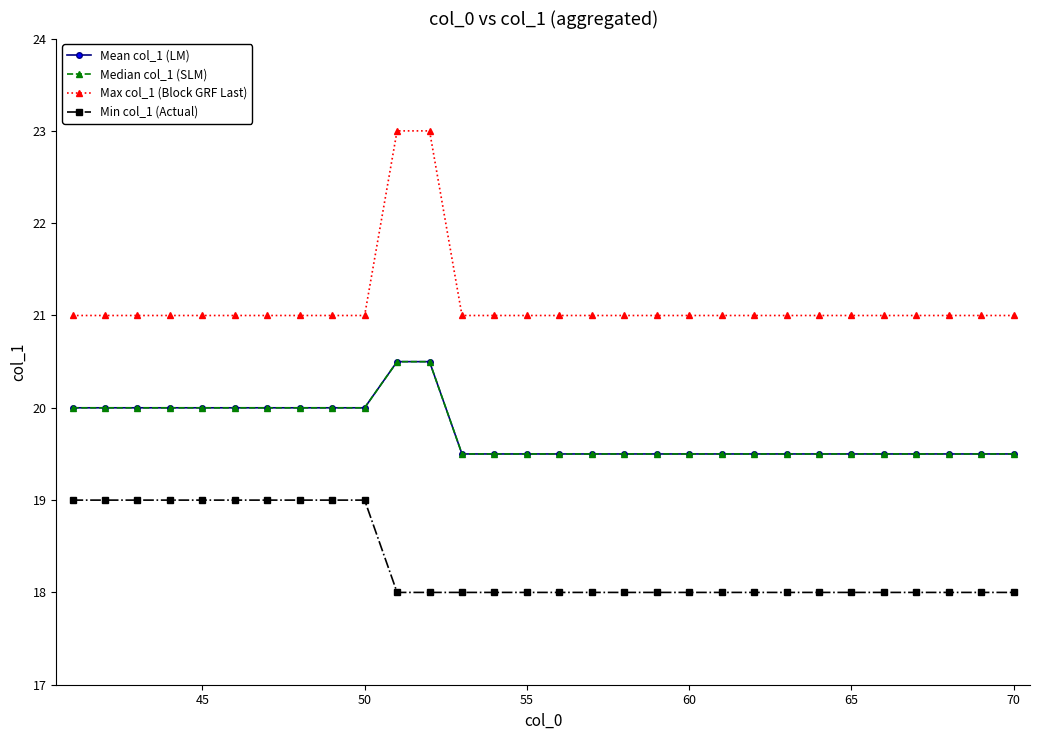

How many Max col_1 (Block GRF Last) values are between 21 and 22?

28